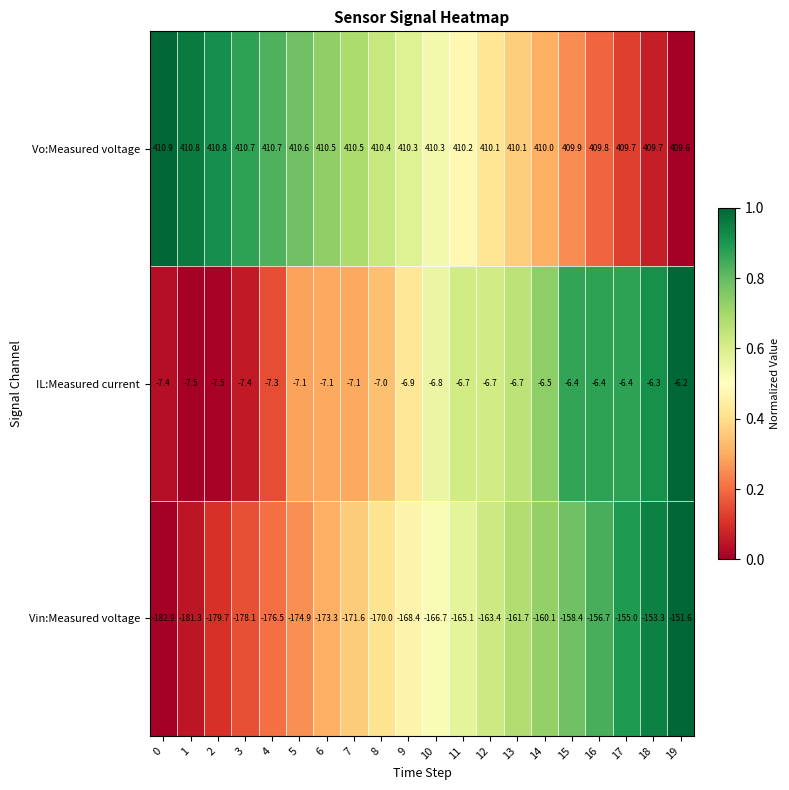

Is it true that IL:Measured current equals -6.9 at 9?

True